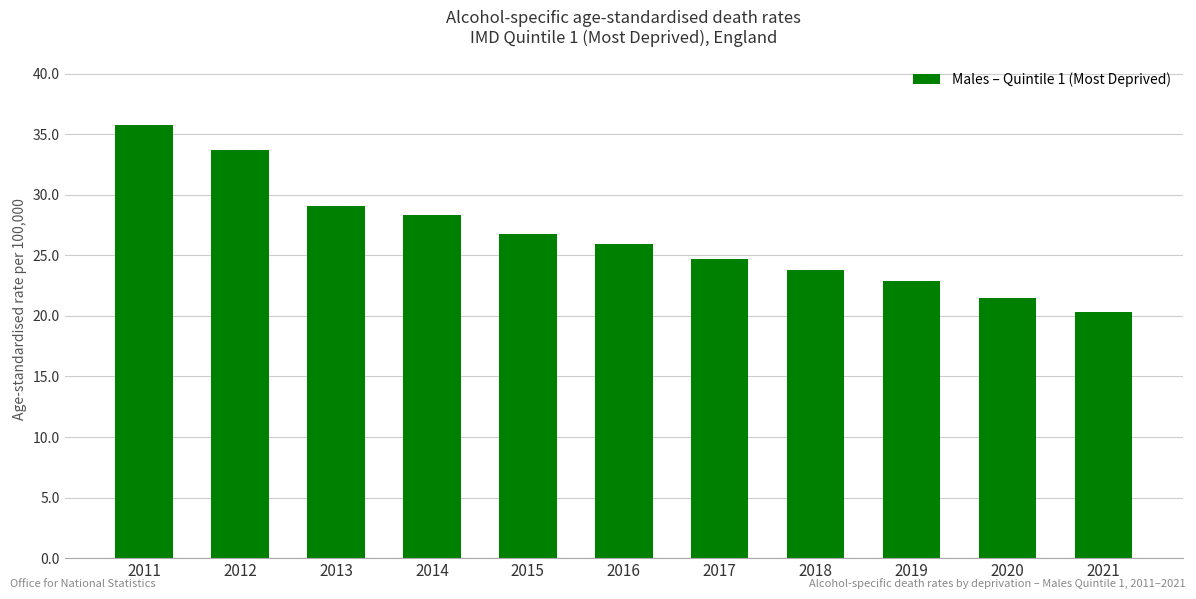

Reading right to left, extract all data points from this chart.

2021=20.3	2020=21.5	2019=22.9	2018=23.8	2017=24.7	2016=25.9	2015=26.8	2014=28.3	2013=29.1	2012=33.7	2011=35.8